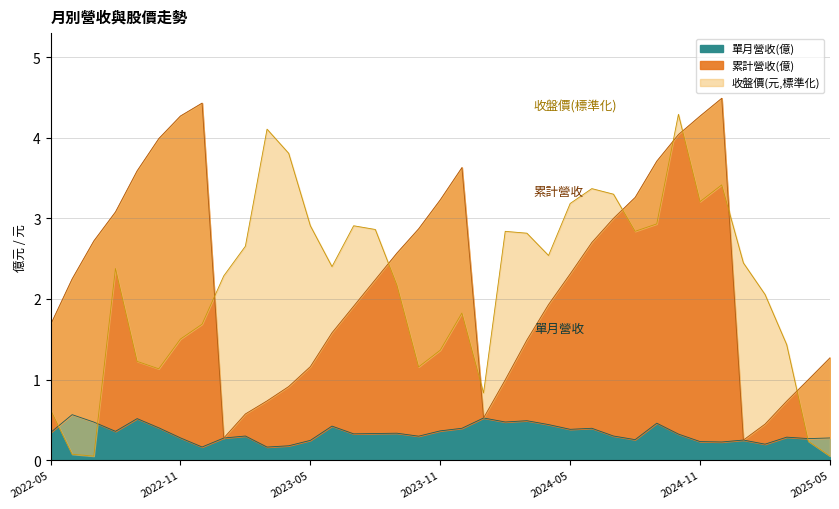

Which has a higher value, 2024-11 or 2023-03?

2024-11